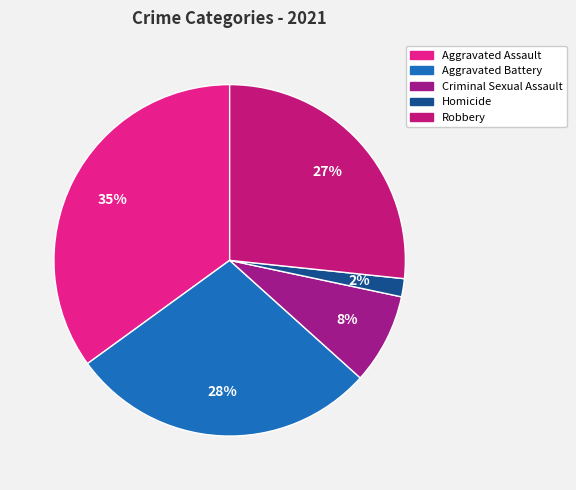

How many slices are in this pie chart?

5